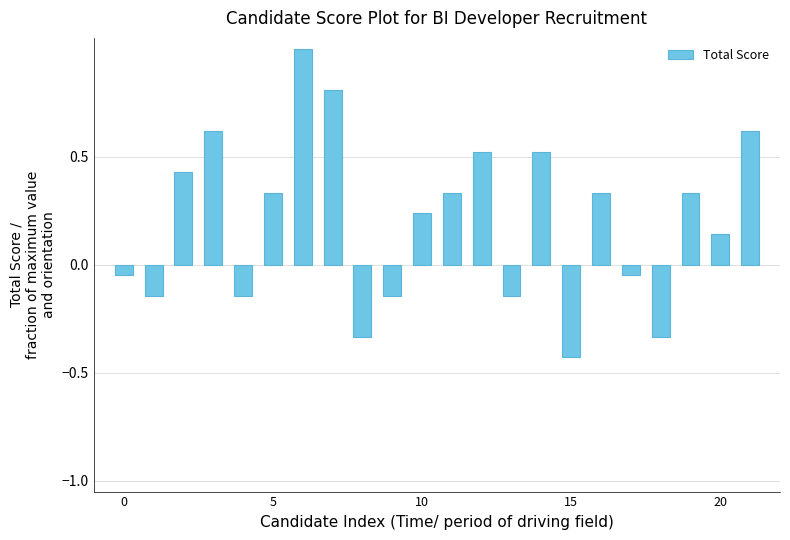

What is the value of the 4th bar from the left?

0.6